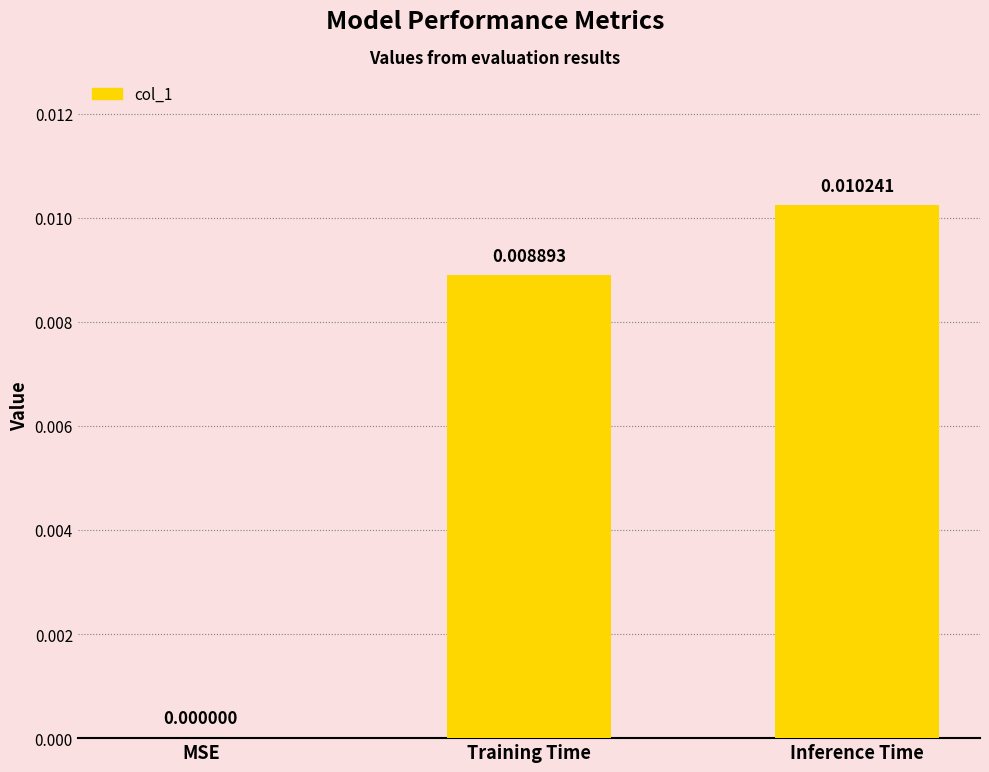

Is it true that the value at Training Time is 0.0?

True